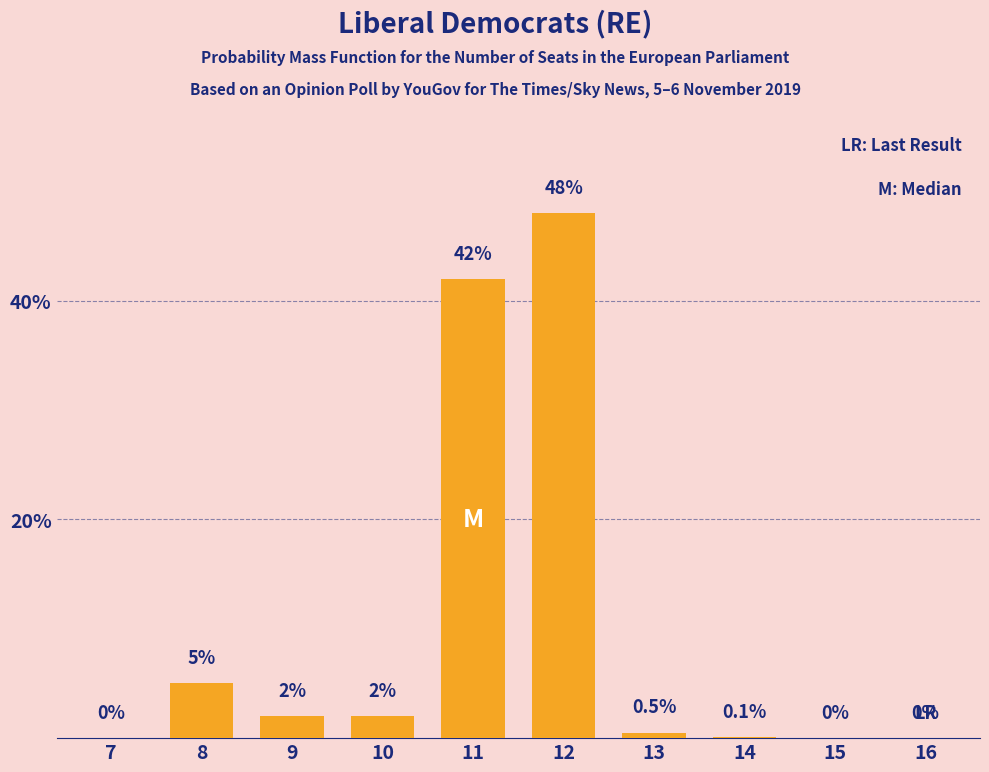

Reading left to right, what are all the values shown in this chart?

7=0.0	8=5.0	9=2.0	10=2.0	11=42.0	12=48.0	13=0.5	14=0.1	15=0.0	16=0.0